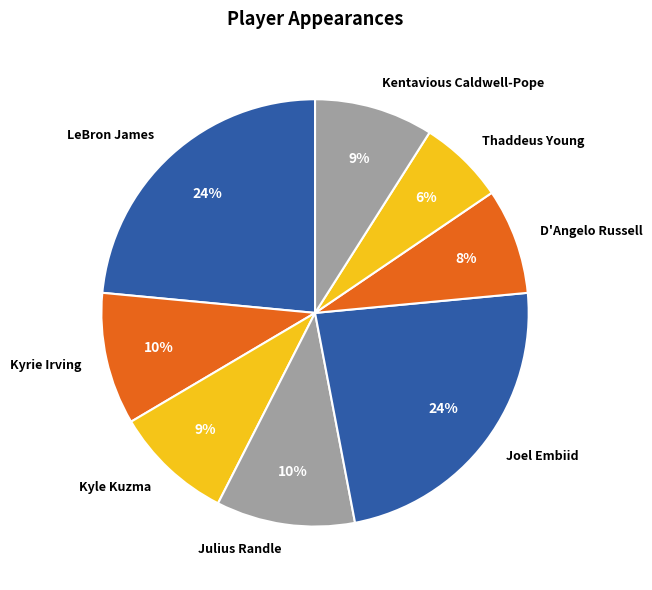

Is the sum of D'Angelo Russell and Joel Embiid greater than half?

No